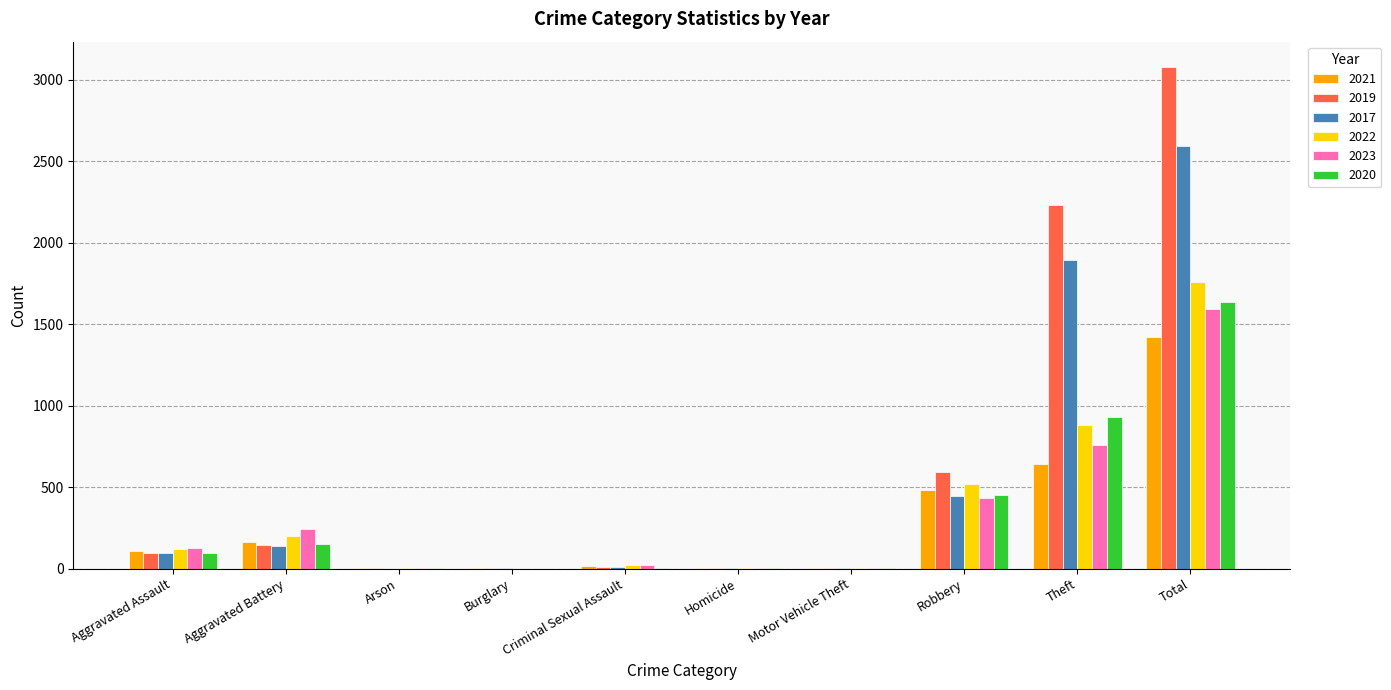

Is it true that 2017 equals 1896 at Theft?

True